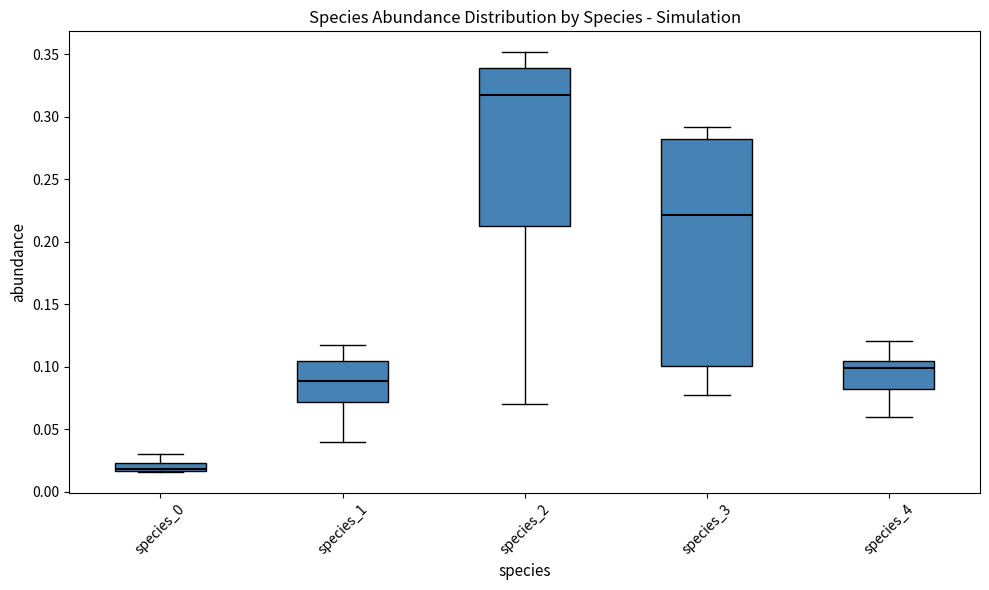

Which box has the lowest median line?

species_0